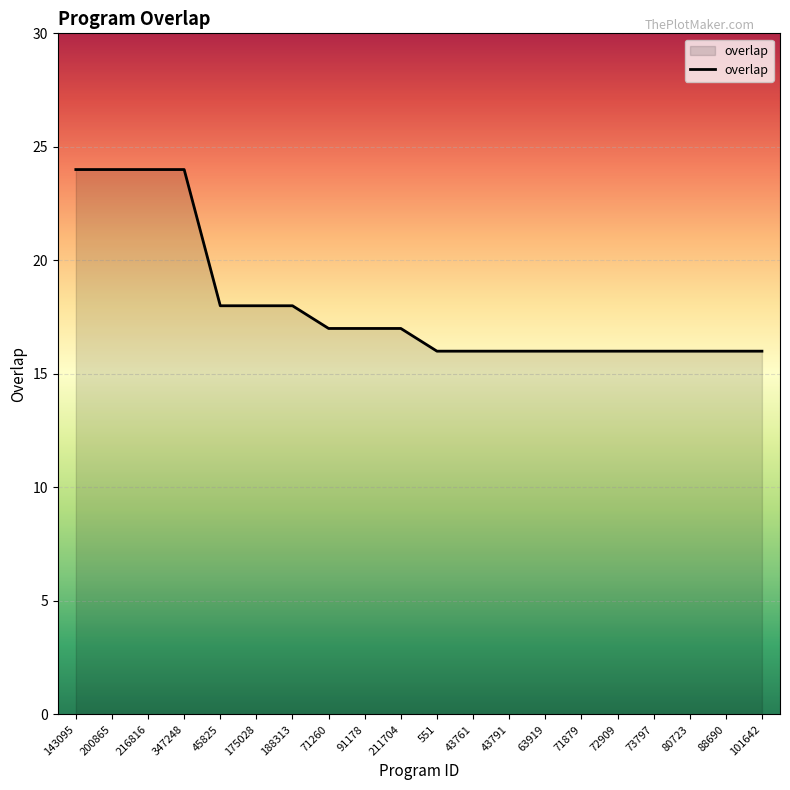

What is the change in value from 216816 to 71879?

-8